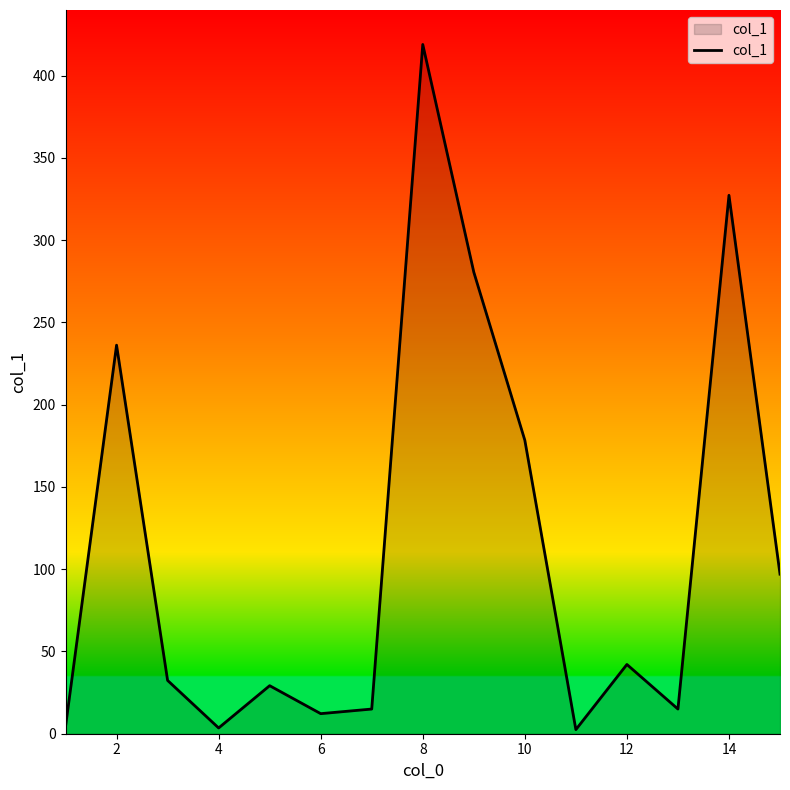

What is the difference between the maximum and minimum values?

416.5